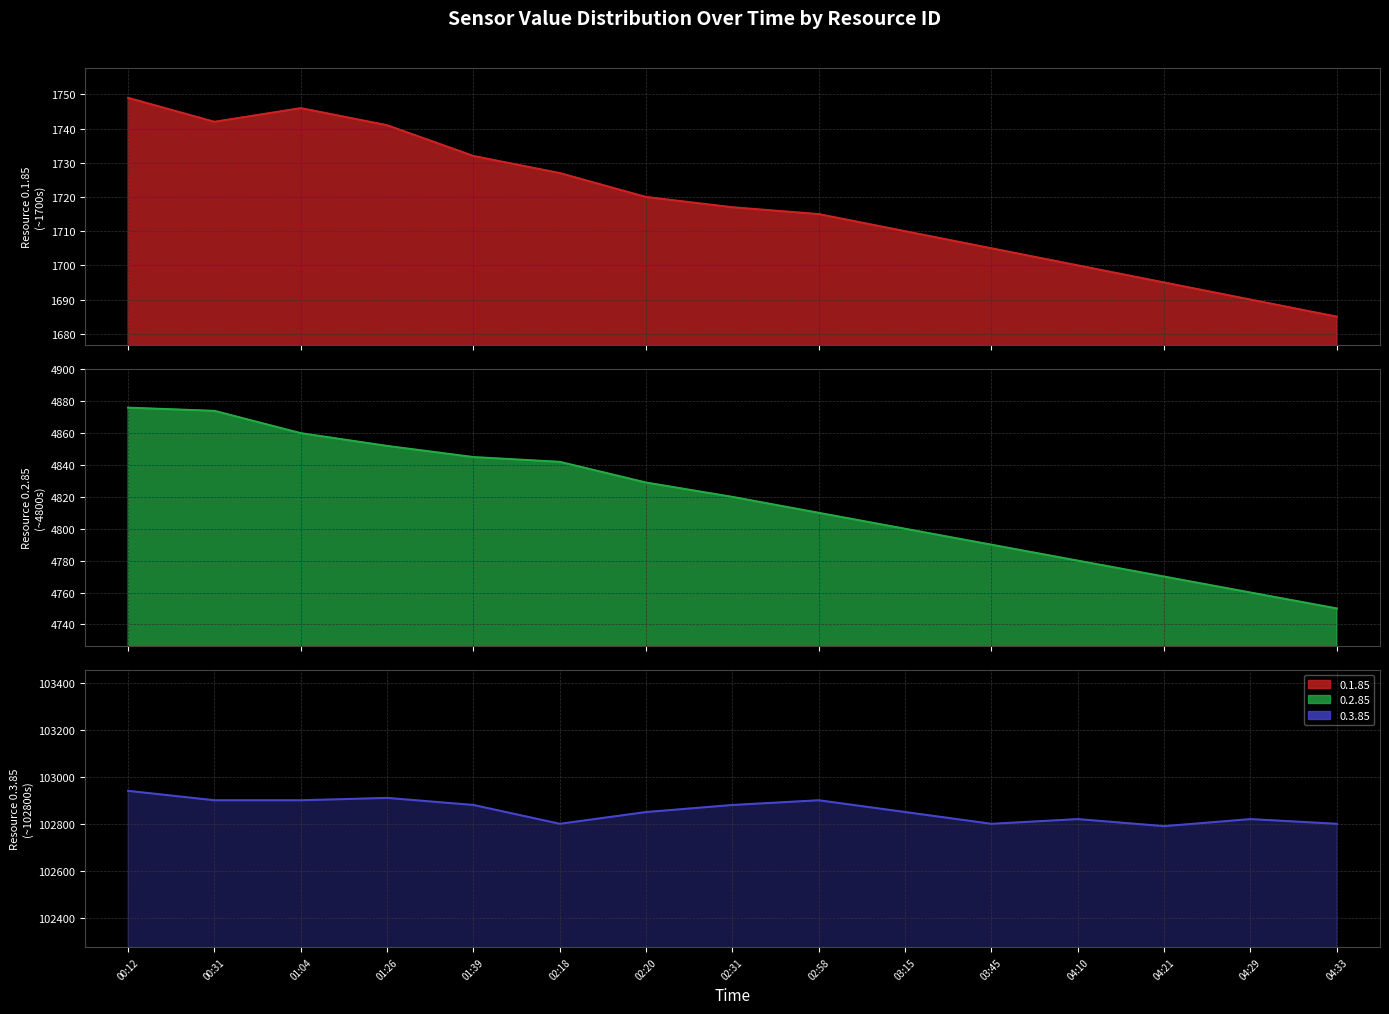

What is the difference between the second highest and second lowest values in the 0.1.85 line series?

56